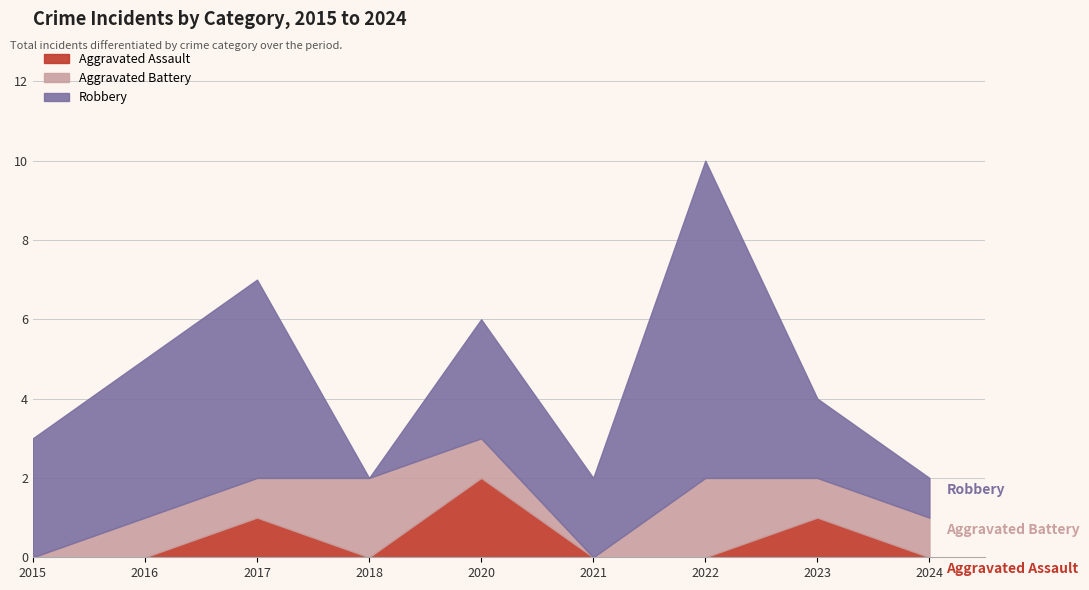

At which label does Robbery first exceed 3?

2016